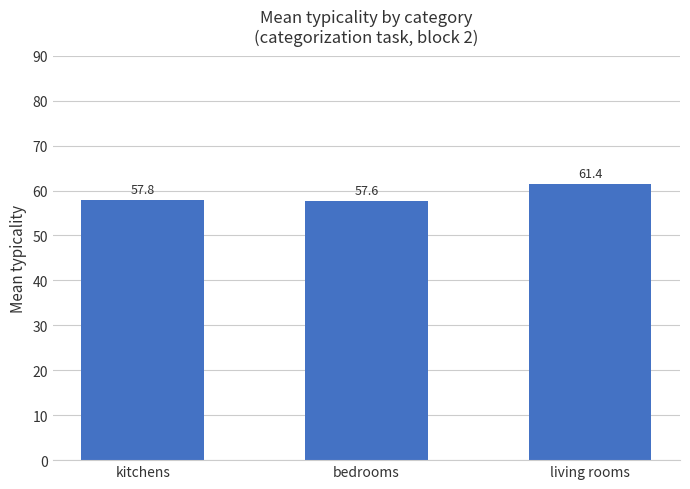

What is the change in value from kitchens to living rooms?

+3.6